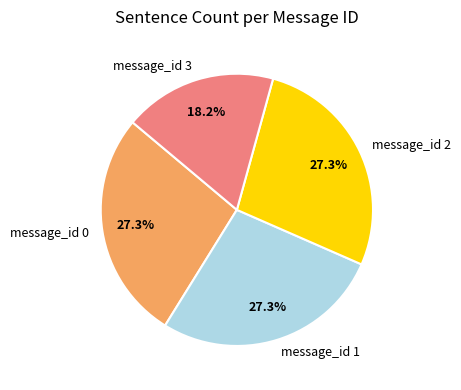

Is it true that message_id 1 is 27% of the pie?

True